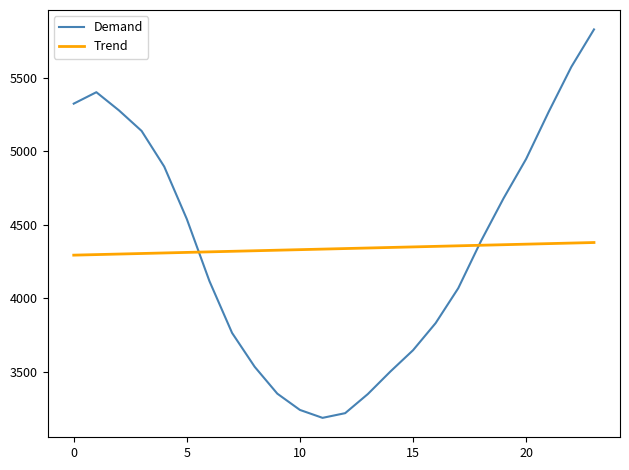

Which series has the widest spread of values?

Demand